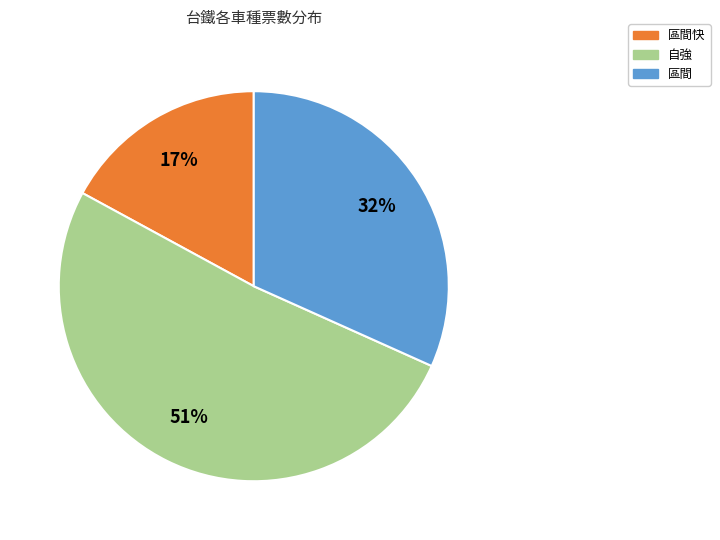

To the nearest percent, what is the average slice percentage?

33%